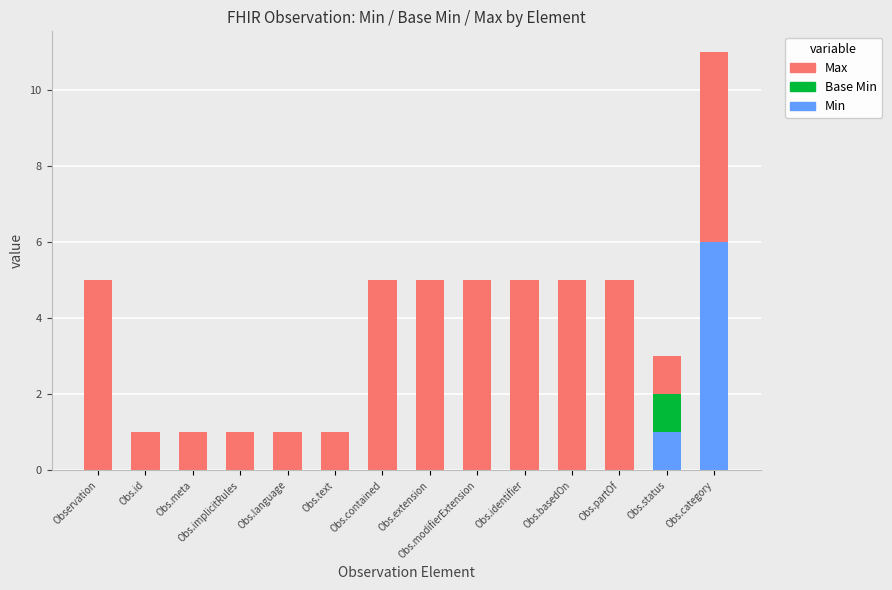

At which label is Min closest to 3?

Obs.status